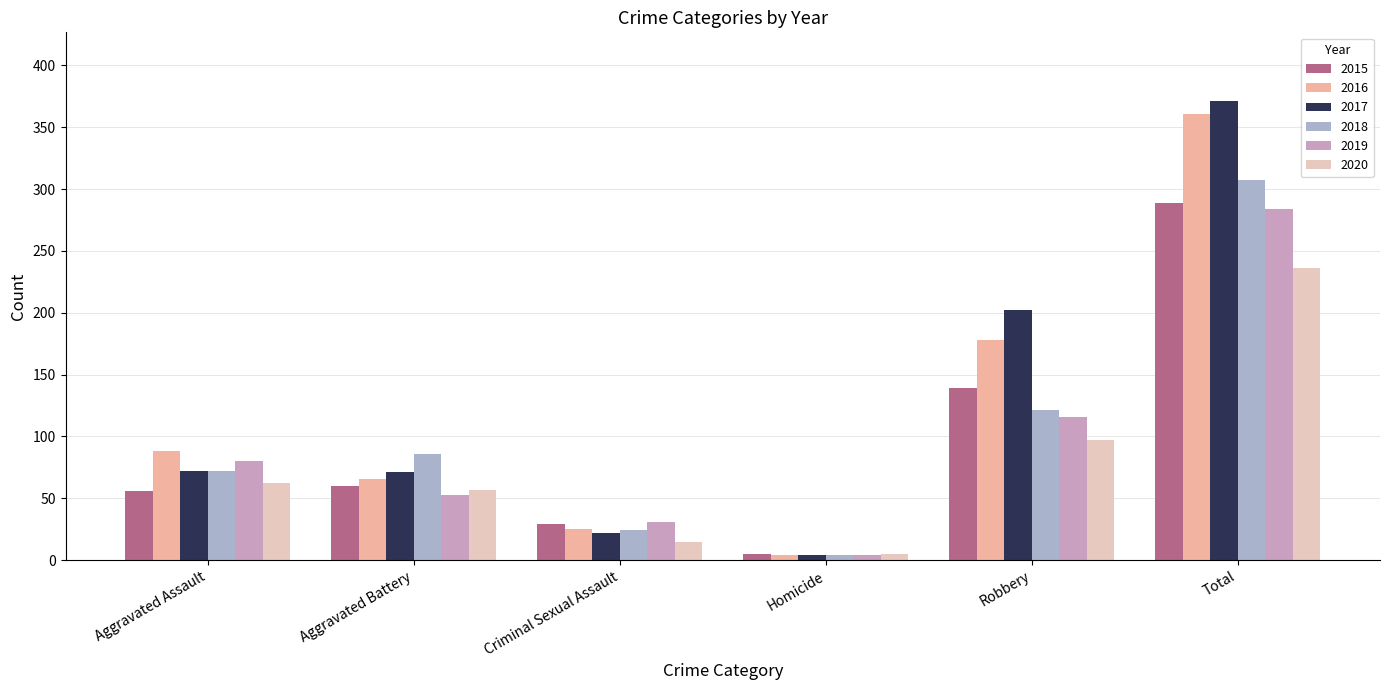

How many groups of bars are there?

6